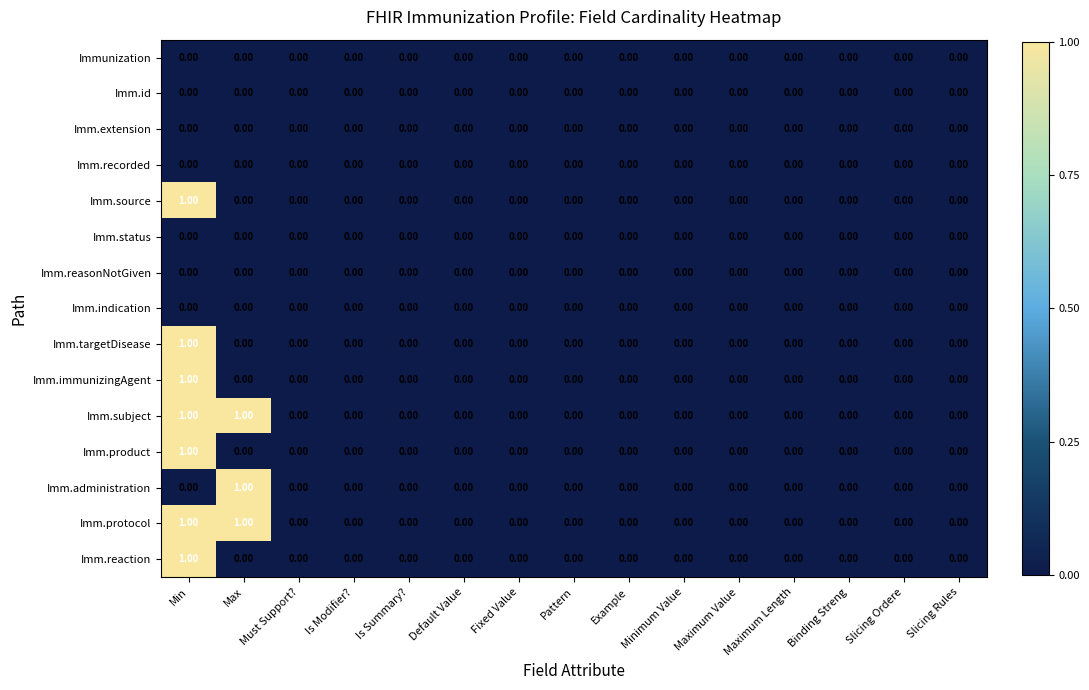

At which category is the sum across all series the highest?

Min